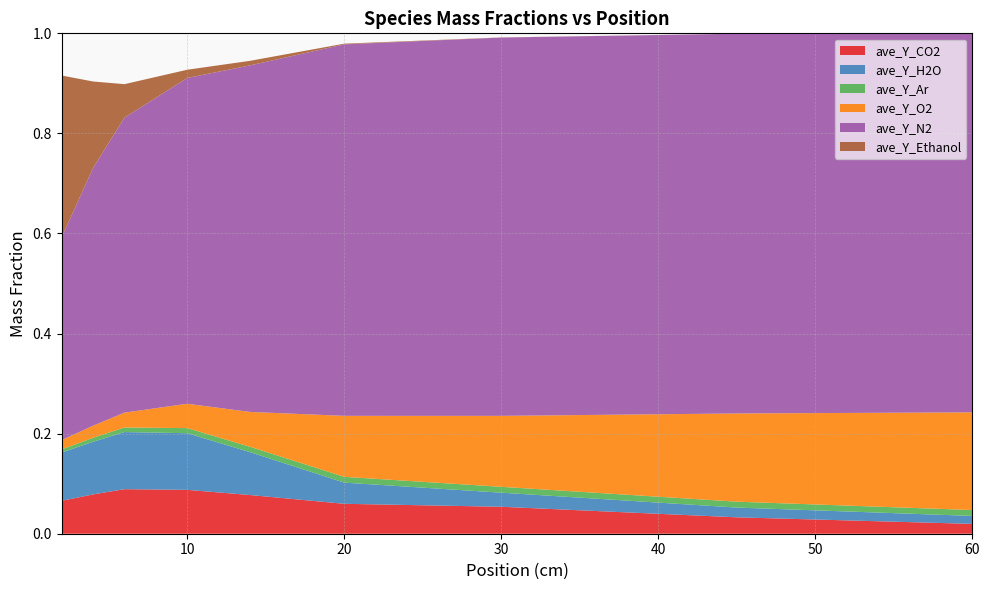

Reading left to right, what are all the values shown in this chart?

ave_Y_CO2: 0.1	0.1	0.1	0.1	0.1	0.1	0.1	0.0	0.0
ave_Y_H2O: 0.1	0.1	0.1	0.1	0.1	0.0	0.0	0.0	0.0
ave_Y_Ar: 0.0	0.0	0.0	0.0	0.0	0.0	0.0	0.0	0.0
ave_Y_O2: 0.0	0.0	0.0	0.0	0.1	0.1	0.1	0.2	0.2
ave_Y_N2: 0.4	0.5	0.6	0.7	0.7	0.7	0.8	0.8	0.8
ave_Y_Ethanol: 0.3	0.2	0.1	0.0	0.0	0.0	0.0	0.0	0.0